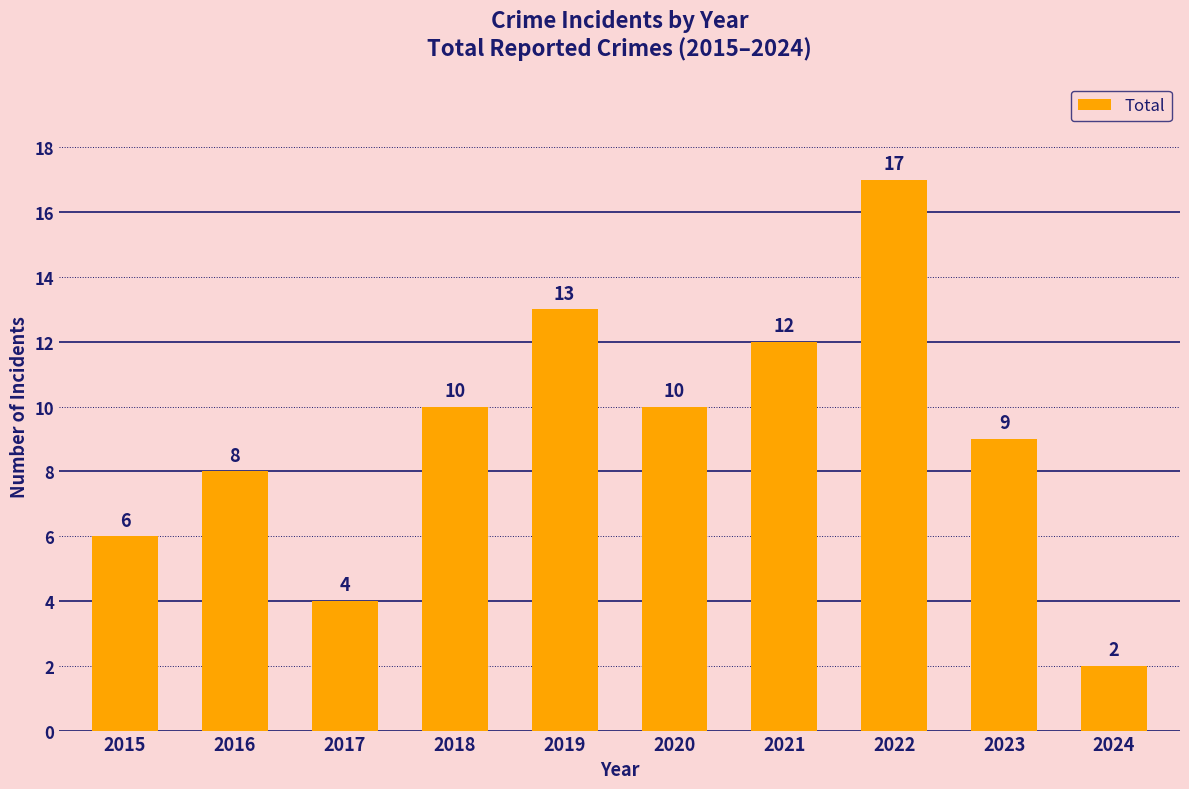

The value at 2024 is 3. True or false?

False